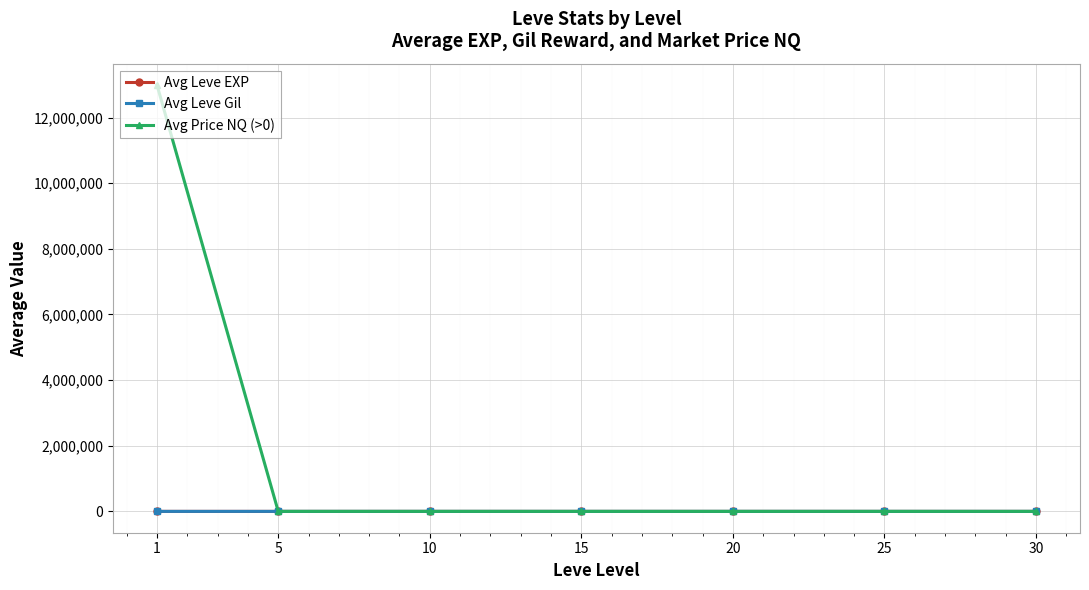

What is the difference between the second highest and second lowest values in the Avg Leve EXP series?

40.2